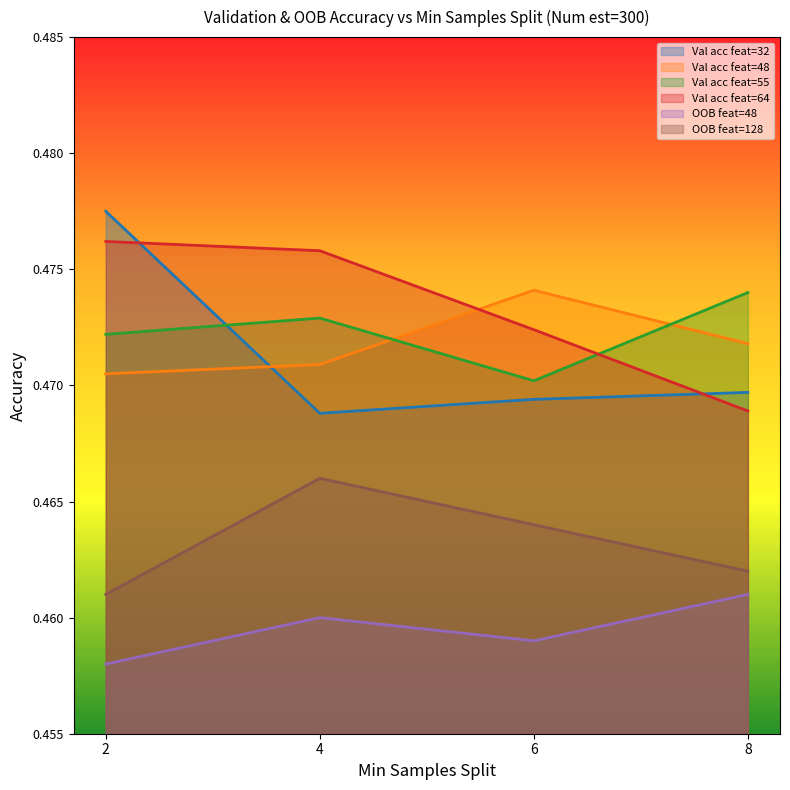

True or false: Val acc feat=55 has a value of 0.8 at 6.

False